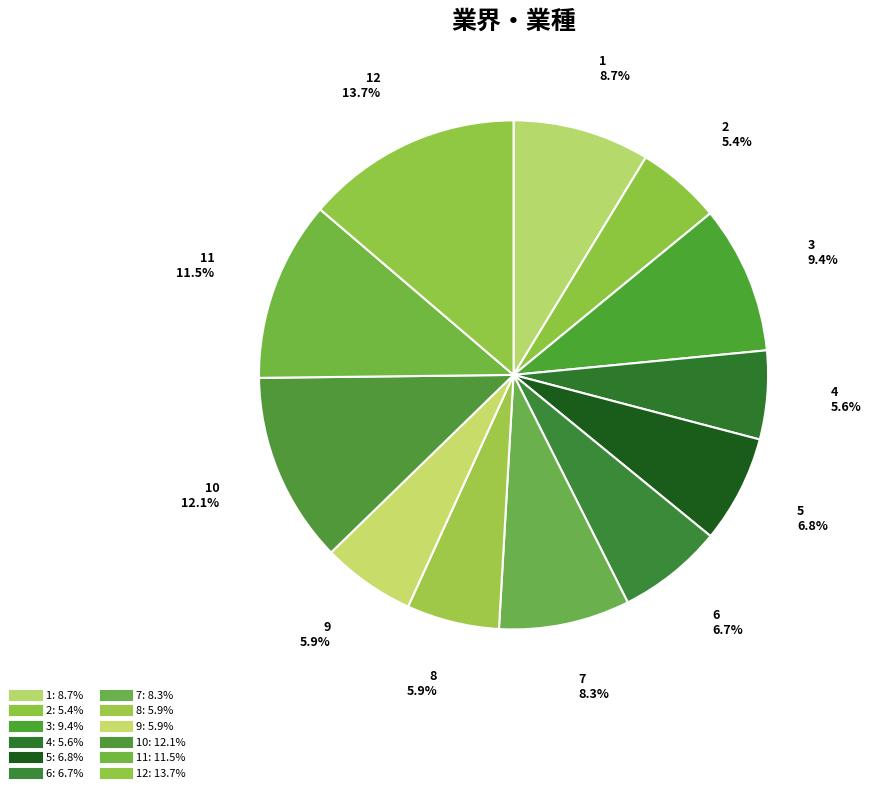

How many slices are in this pie chart?

12